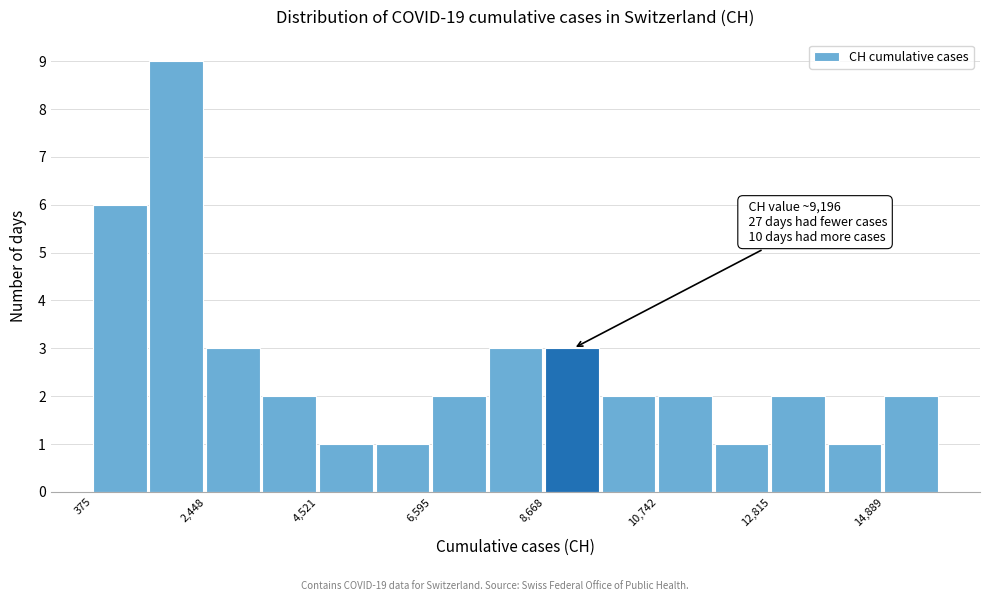

Read against the x-axis, roughly where is the centre of the tallest bar?

2000